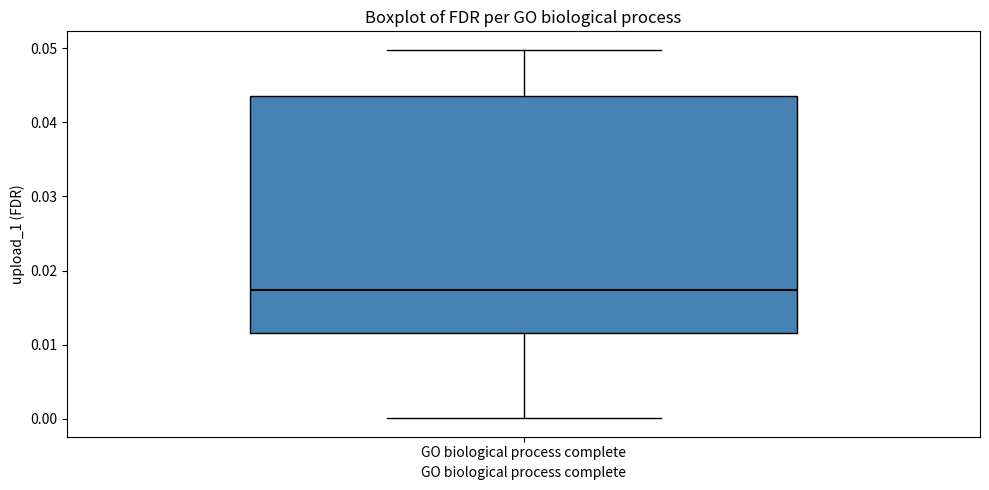

Transcribe this box plot: give where the median line is, the range the box spans, and where the two whiskers end, as read against the y-axis. The values are not printed on the chart, so give them approximately, as read against the axis.

median 0.017, box 0.012 to 0.044, whiskers 0.000 to 0.050